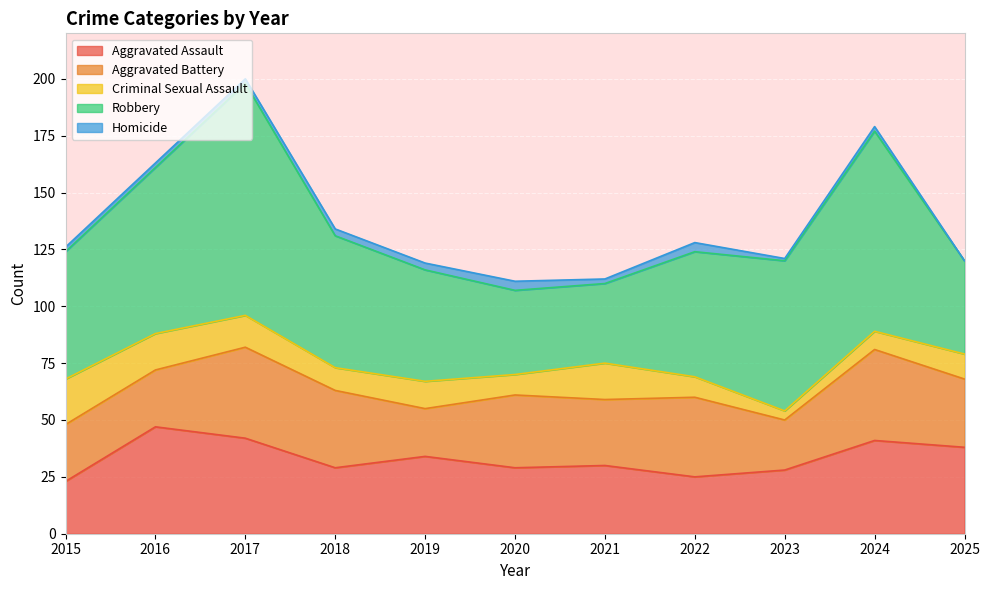

Reading left to right, what are all the values shown in this chart?

Aggravated Assault: 23	47	42	29	34	29	30	25	28	41	38
Aggravated Battery: 25	25	40	34	21	32	29	35	22	40	30
Criminal Sexual Assault: 20	16	14	10	12	9	16	9	4	8	11
Robbery: 56	73	102	58	49	37	35	55	66	88	41
Homicide: 2	2	2	3	3	4	2	4	1	2	0